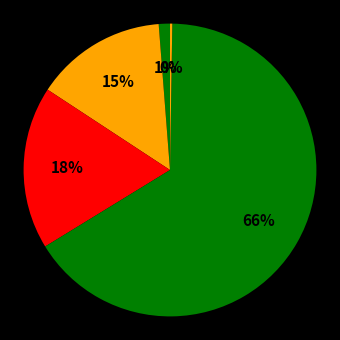

How many segments does this pie chart have?

5